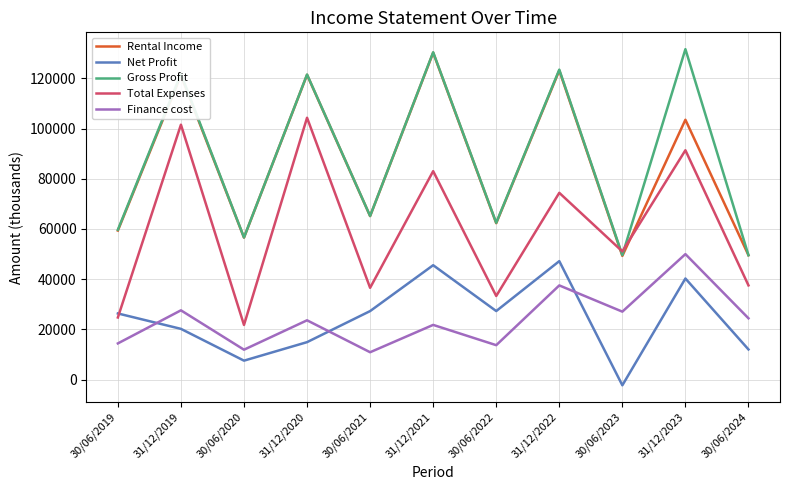

At how many categories does at least one series exceed 113171?

5